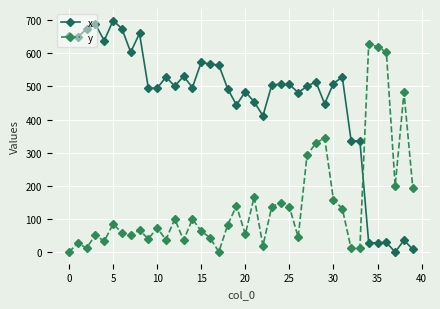

What is the value of the y point at the 20th from the left?

140.0